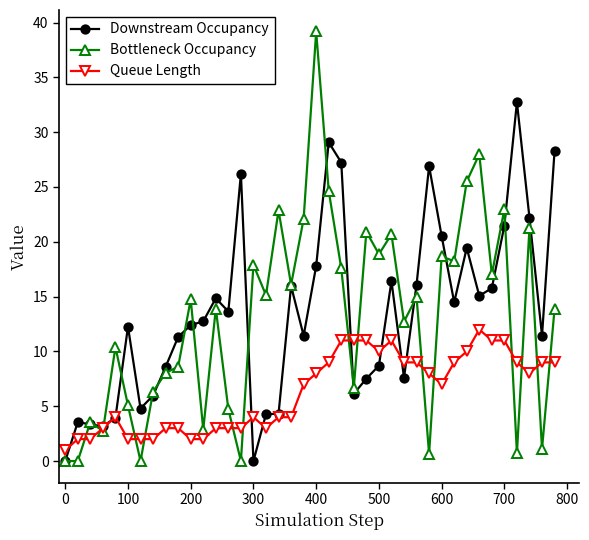

What is the greatest value displayed?

39.2